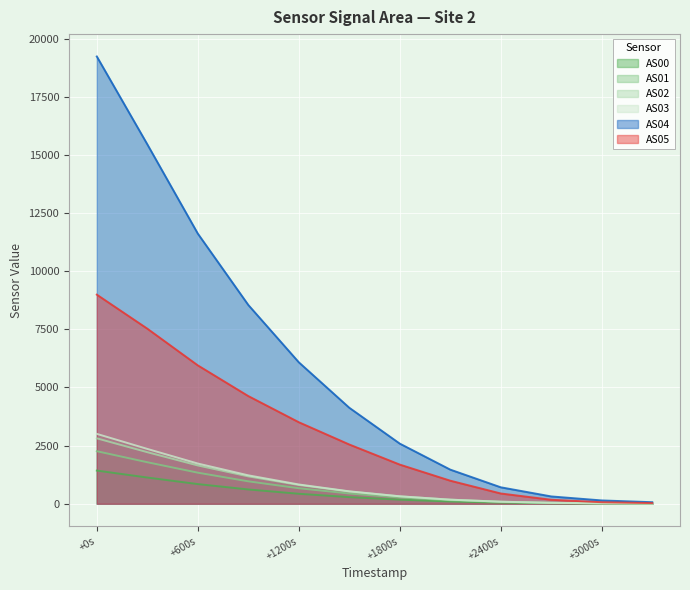

What is the average value of the AS04 series?

5862